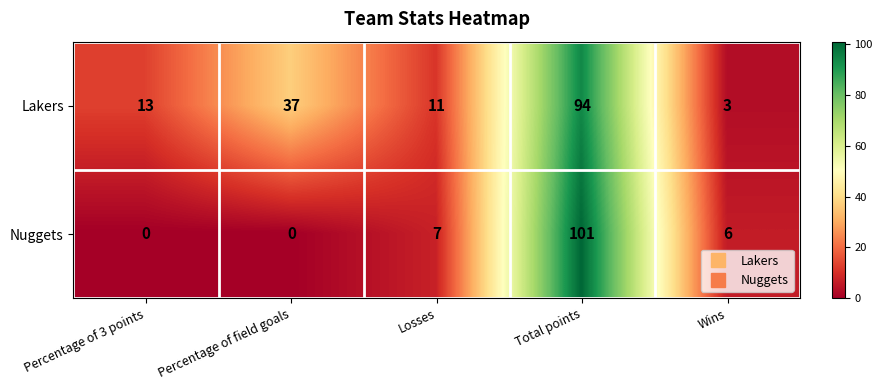

Where is Nuggets nearest to the value 50?

Losses